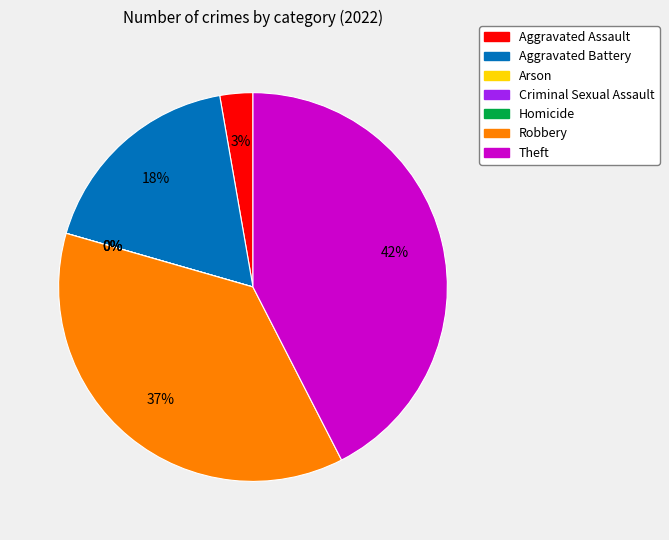

How many slices are in this pie chart?

7